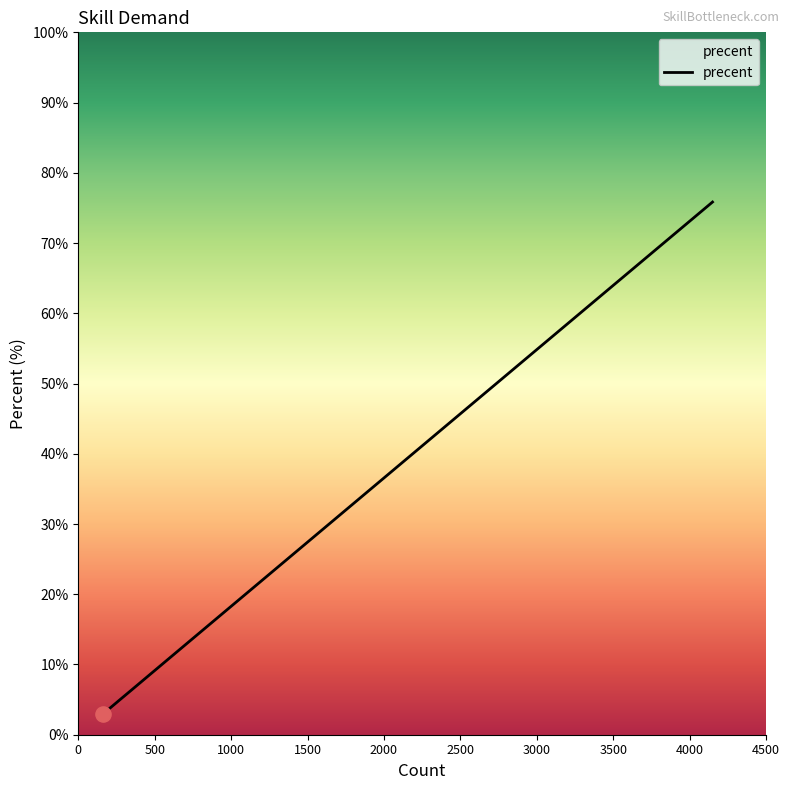

What is the minimum value shown in the chart?

3.0